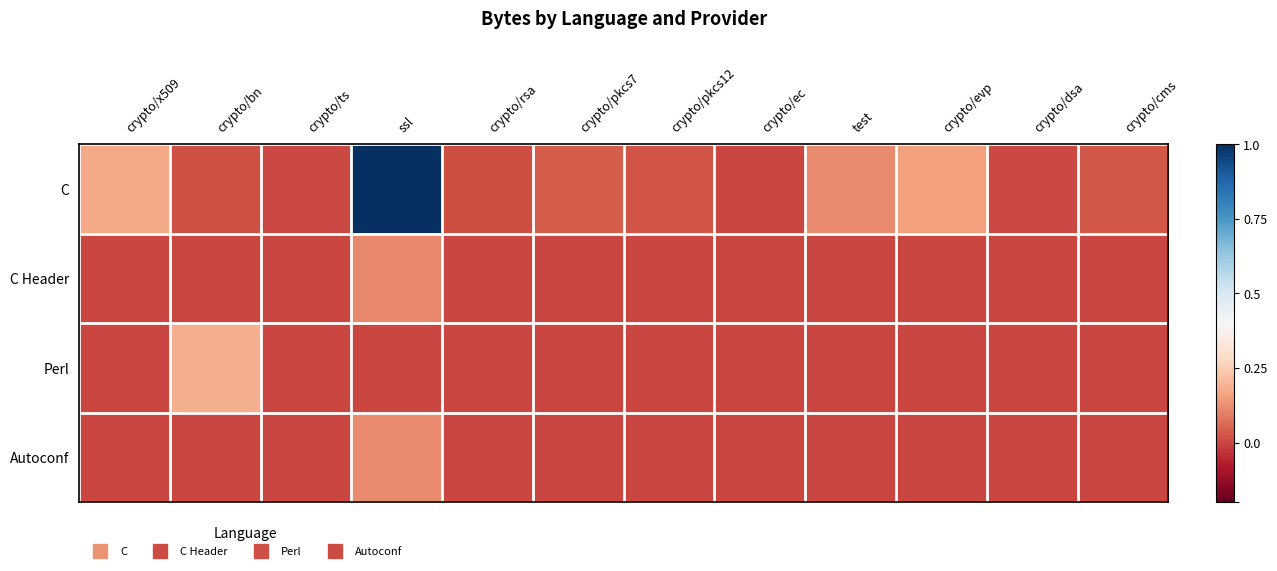

Rank the series by their maximum value, from highest to lowest.

C, Perl, Autoconf, C Header